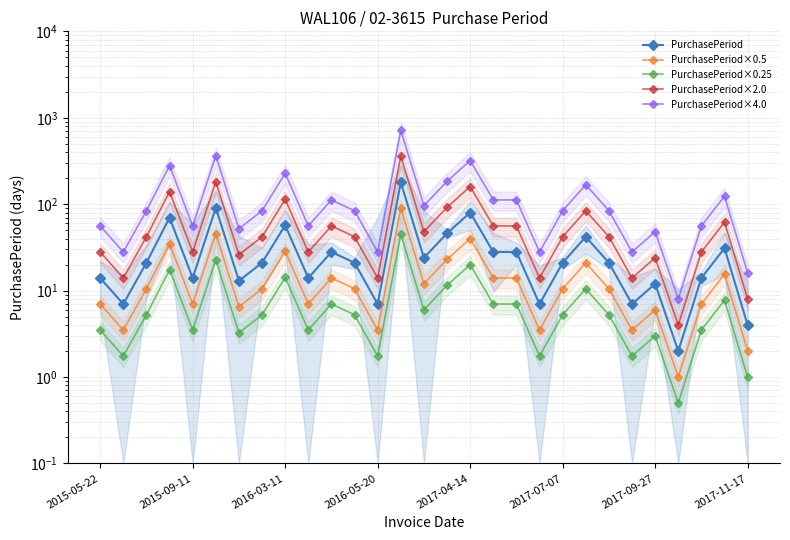

The value of PurchasePeriod×2.0 at 26 is 28.0. True or false?

True